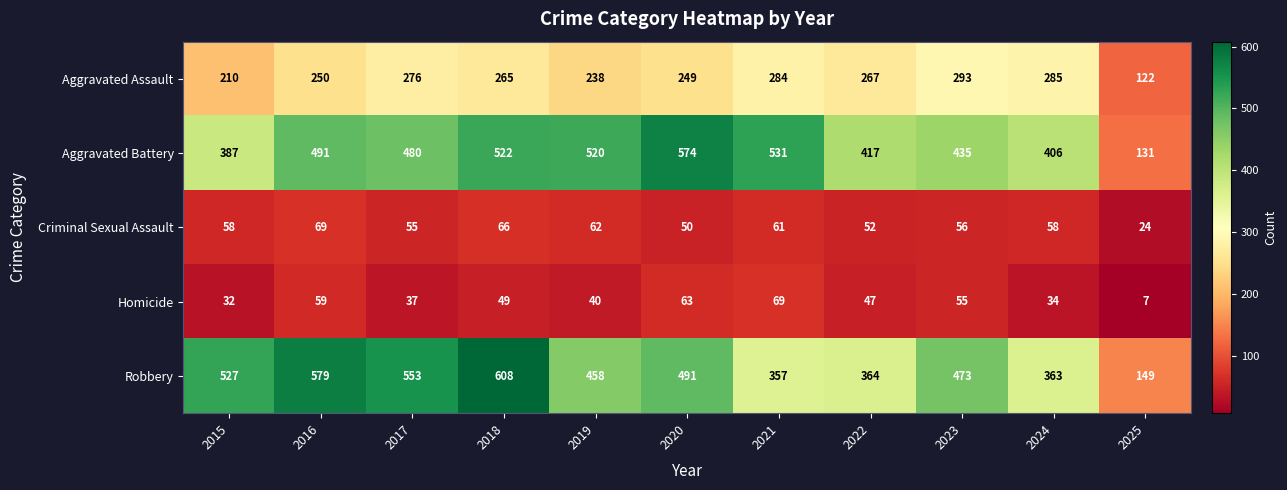

At 2021, list the series in order from smallest to largest.

Criminal Sexual Assault, Homicide, Aggravated Assault, Robbery, Aggravated Battery